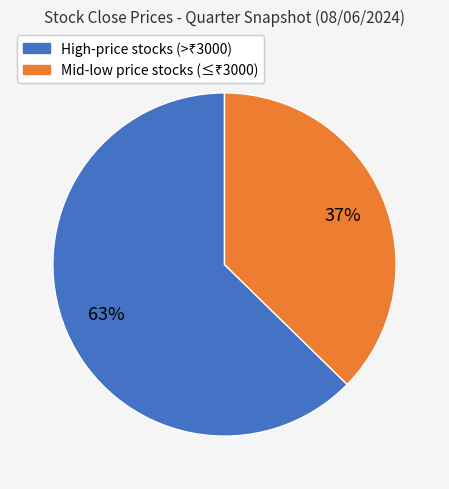

Does any single category account for the majority?

Yes